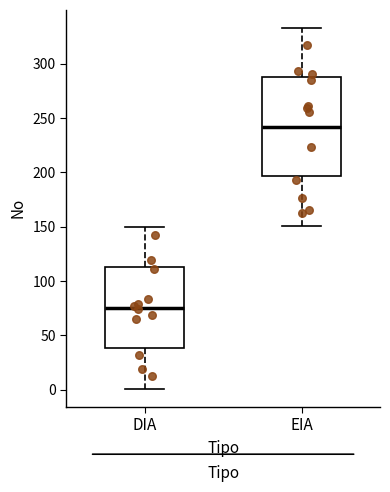

Reading left to right, read every box against the y-axis: the position of its median line, the range the box covers, and the ends of its whiskers. The values are not printed on the chart, so give them approximately, as read against the axis.

DIA: median 75, box 40 to 115, whiskers 0 to 150
EIA: median 240, box 195 to 290, whiskers 150 to 335